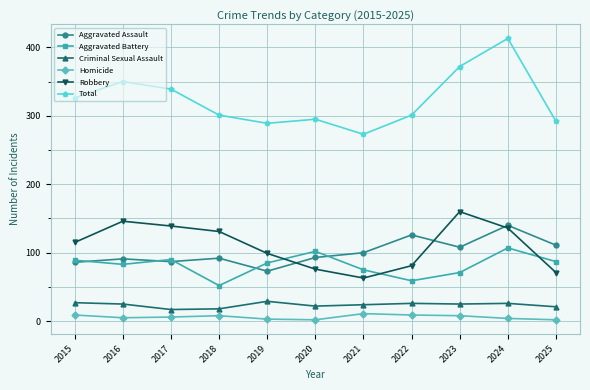

What is the approximate value of Homicide at 2018?

8